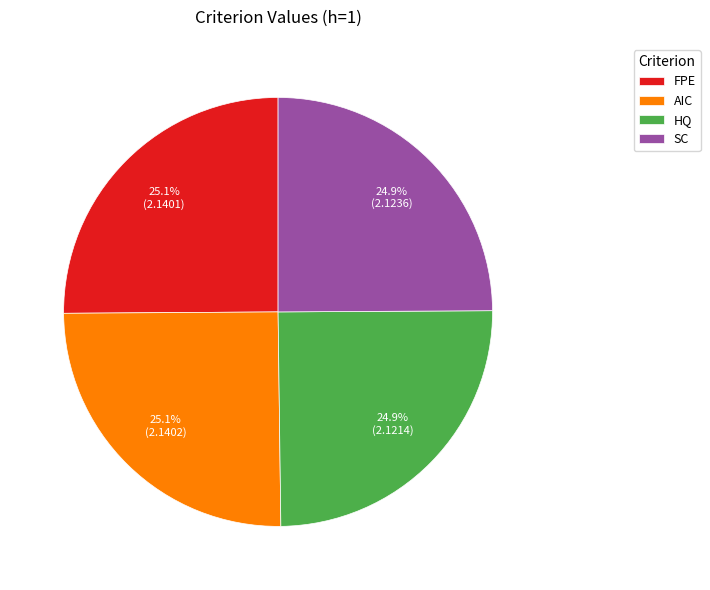

Approximately how many times larger is the value at FPE compared to HQ?

1.0